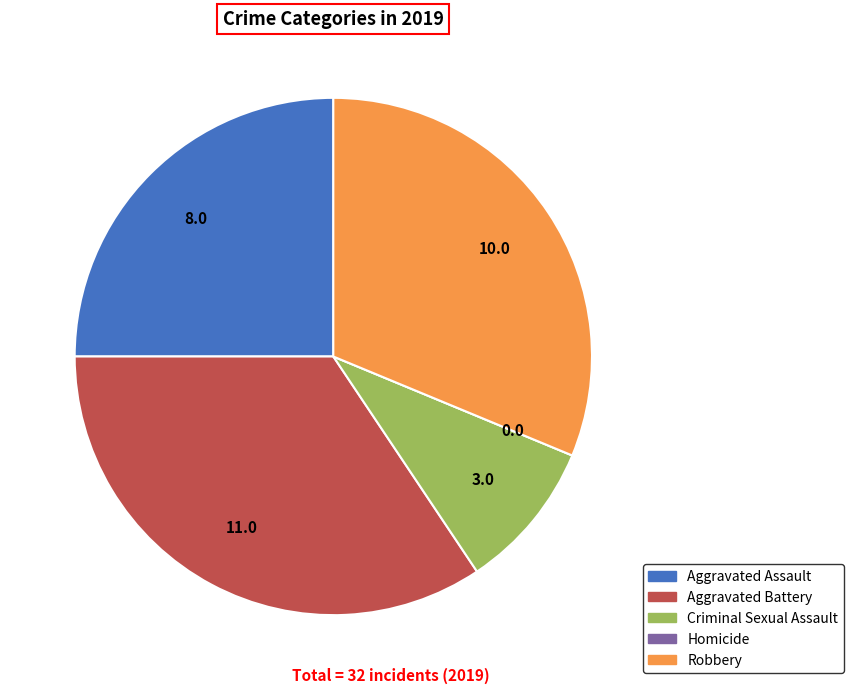

Between Robbery and Aggravated Assault, which is larger?

Robbery